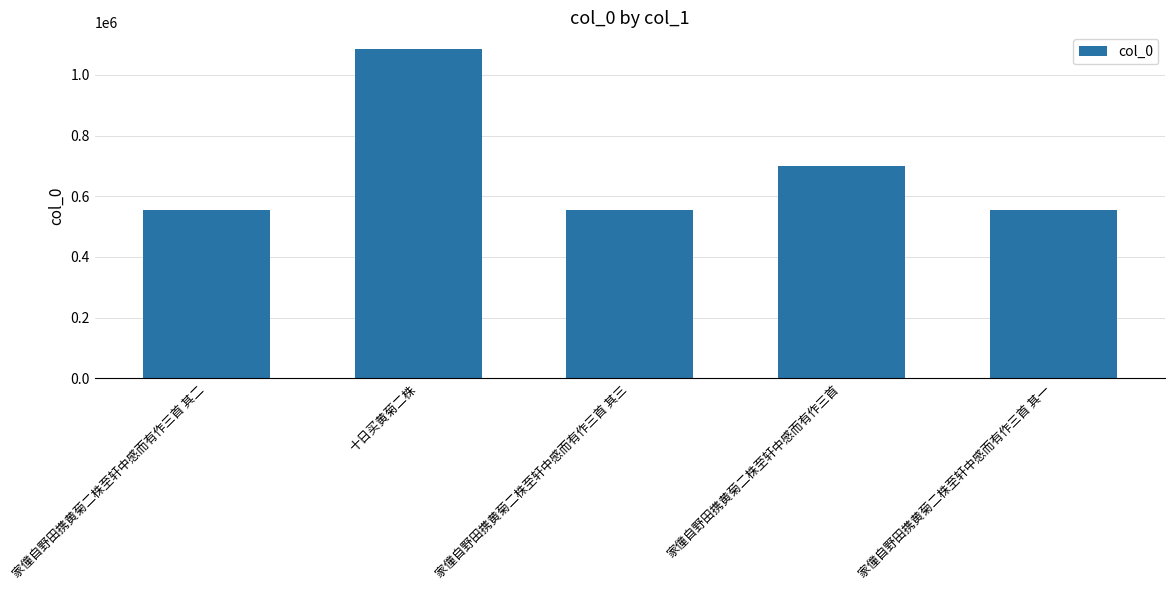

Which has a higher value, 十日买黄菊二株 or 家僮自野田携黄菊二株至轩中感而有作三首?

十日买黄菊二株